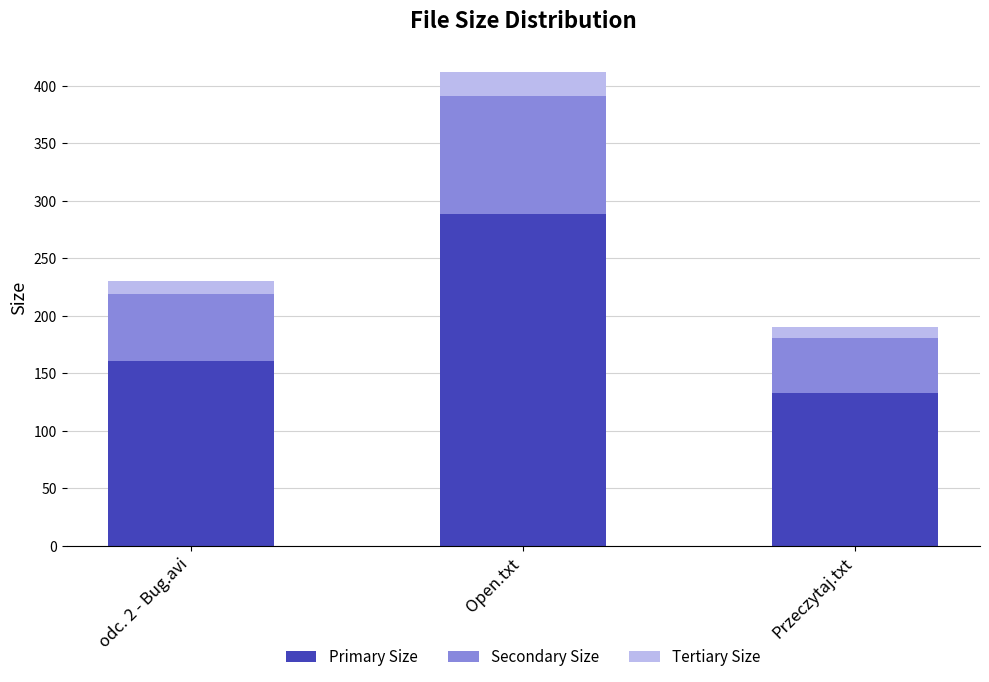

What is the highest value of the Primary Size series?

288.4